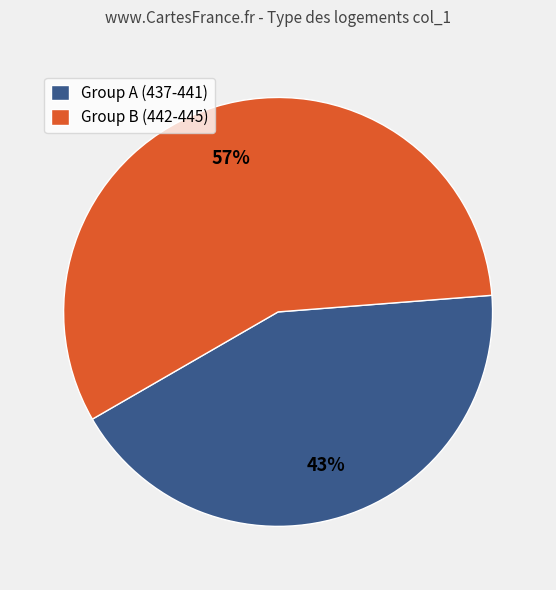

Combined, do Group B (442-445) and Group A (437-441) account for over 50%?

Yes